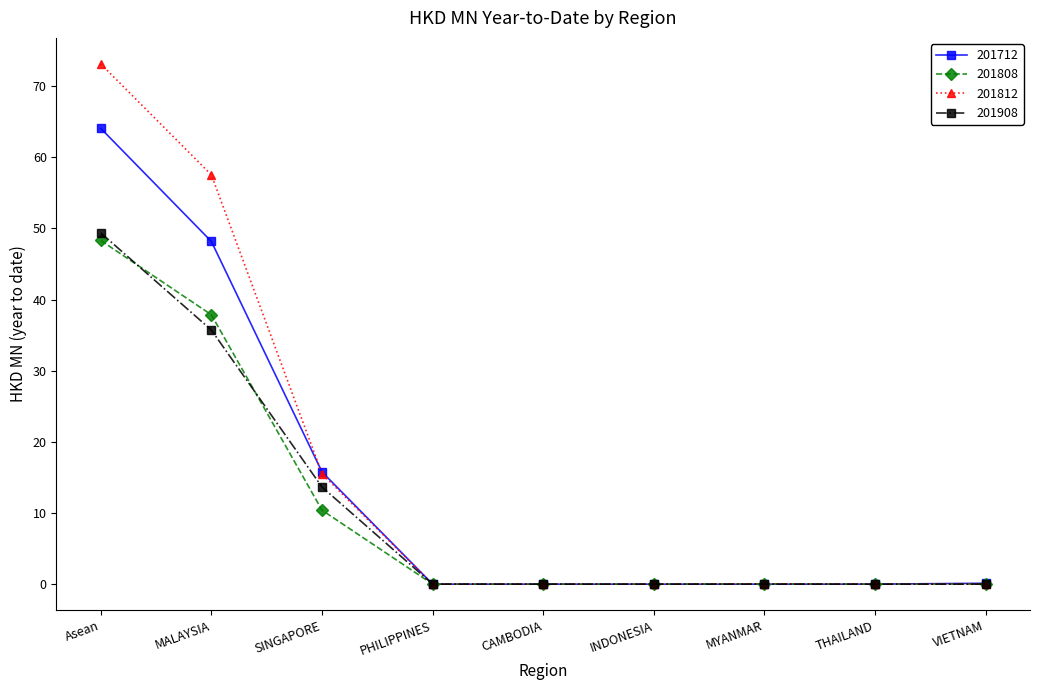

Read the 201908 value at Asean.

49.4